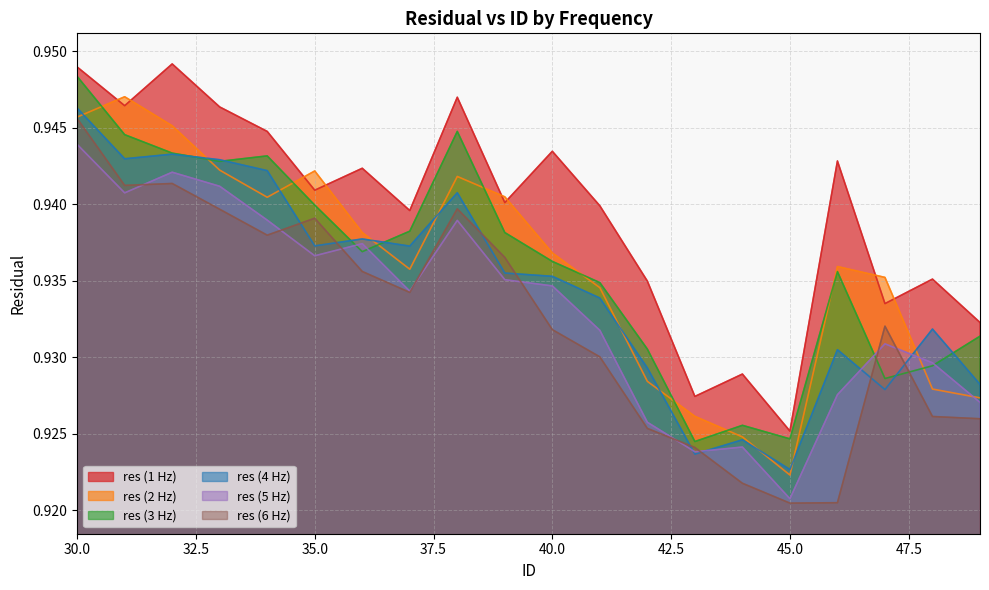

Does the chart have visible grid lines?

Yes